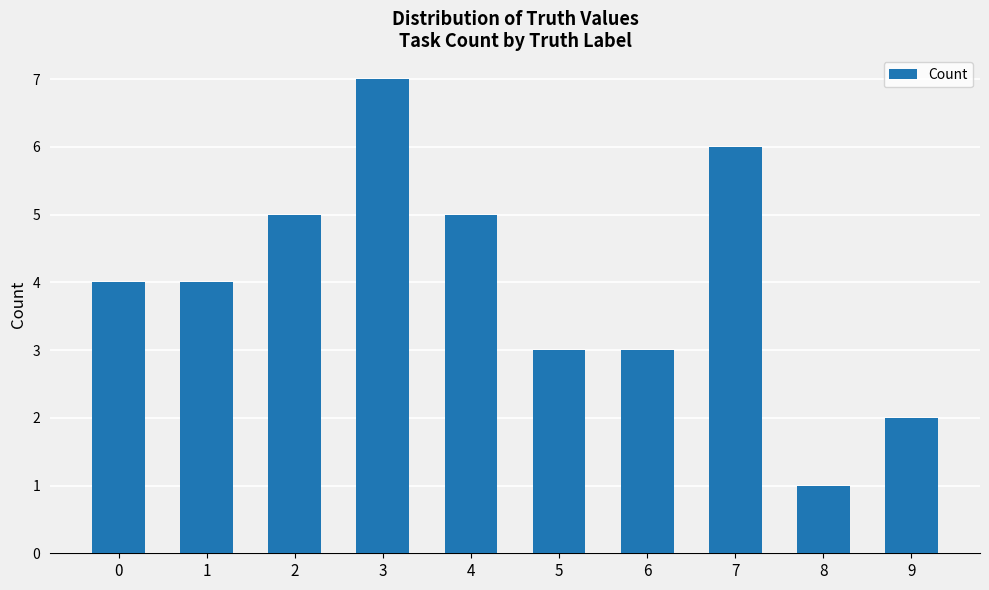

What is the average value?

4